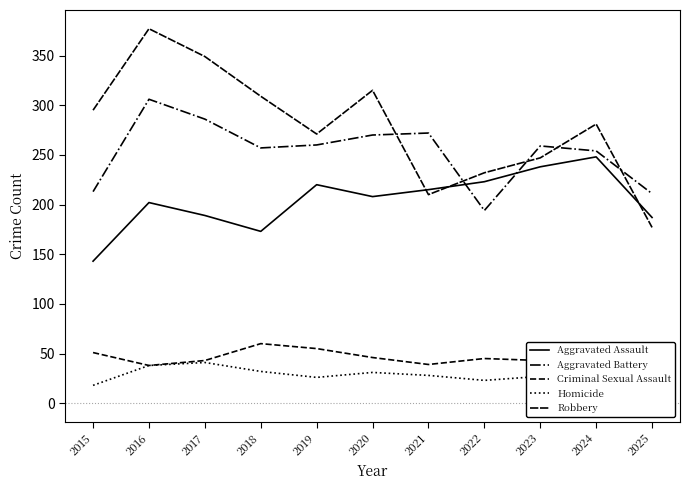

Does the chart have visible grid lines?

No